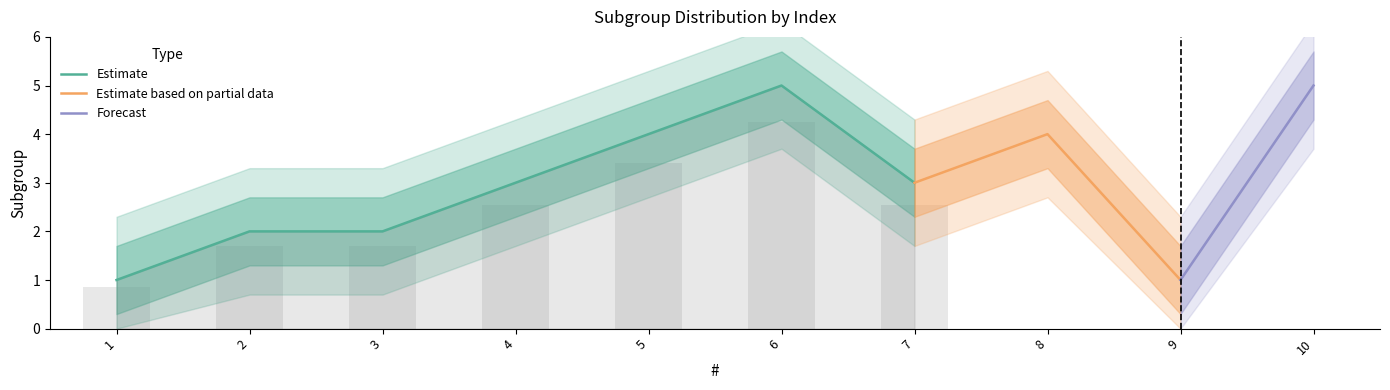

The Estimate series shows 3 at 4. True or false?

True